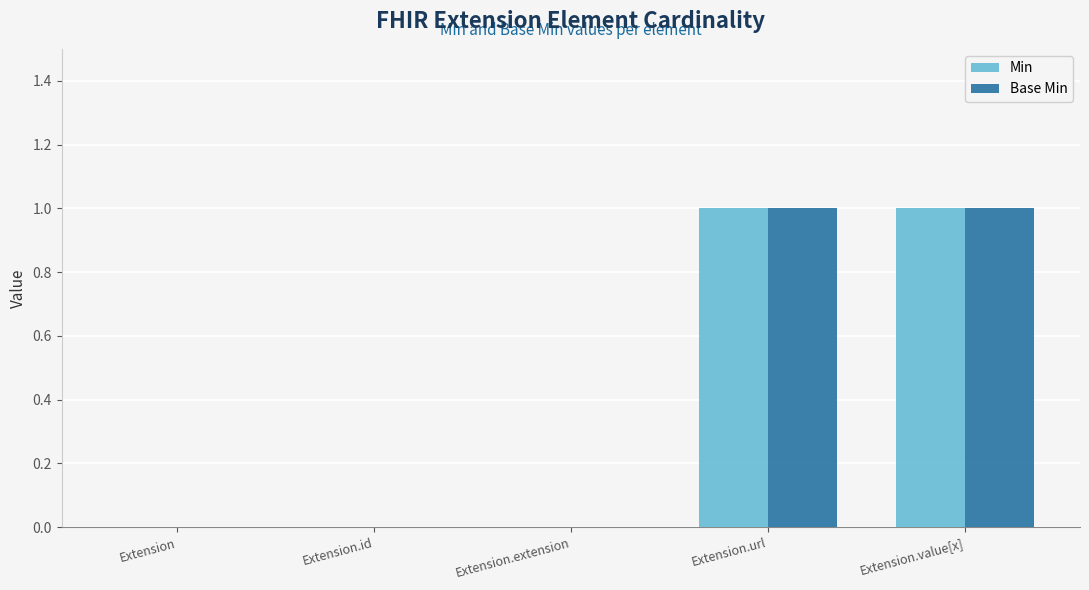

Is it true that Base Min equals -1 at Extension.extension?

False